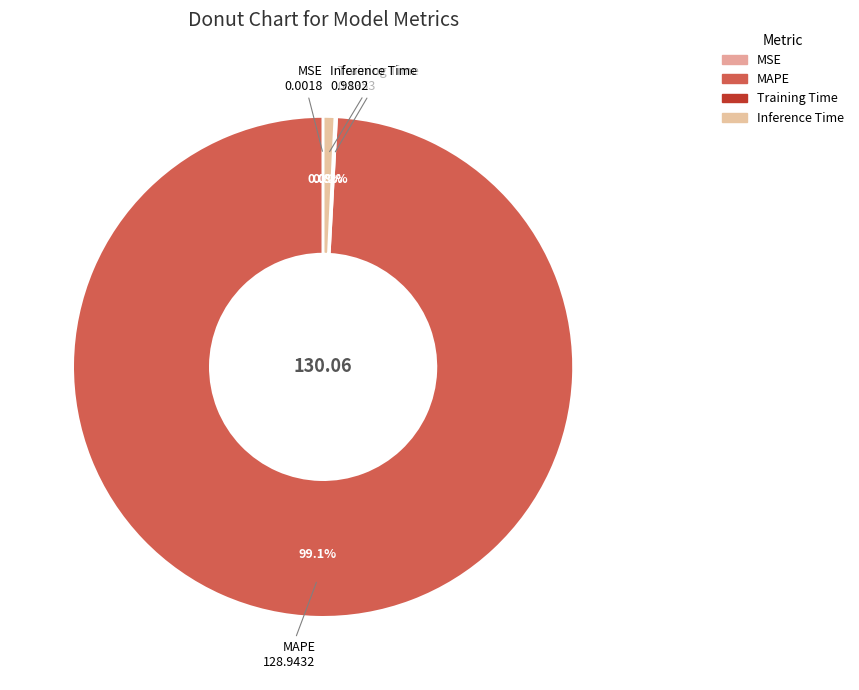

True or false: MAPE accounts for 86% of the total.

False